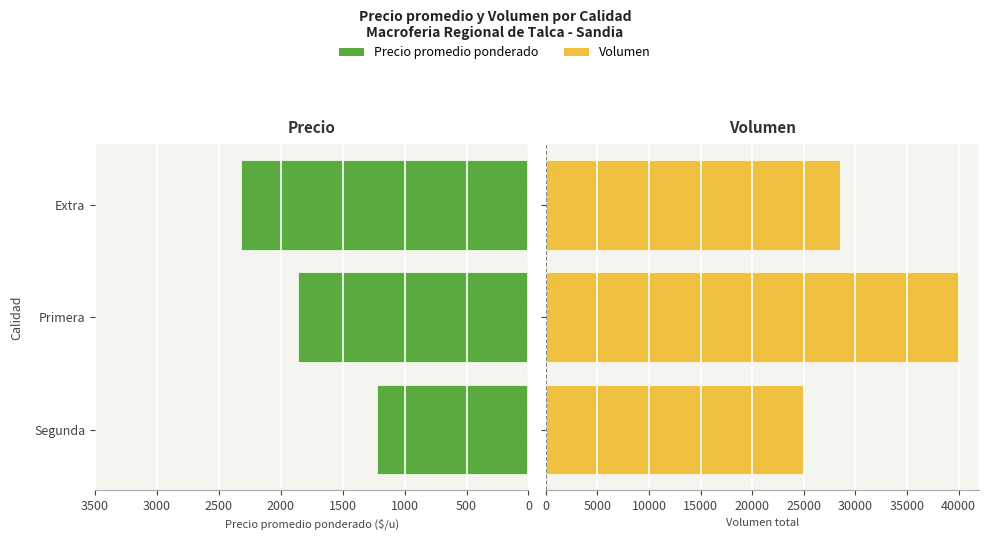

Reading left to right, extract all data points from this chart.

Precio promedio ponderado: 1220	1857	2321
Volumen: 25000	40000	28500